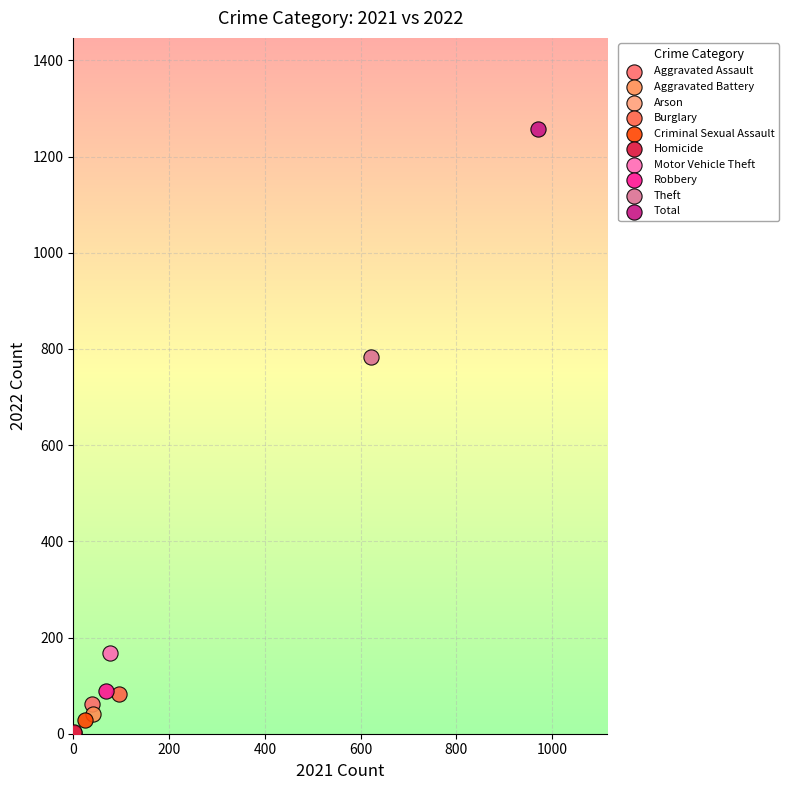

What are all the series names shown in the legend?

Aggravated Assault, Aggravated Battery, Arson, Burglary, Criminal Sexual Assault, Homicide, Motor Vehicle Theft, Robbery, Theft, Total